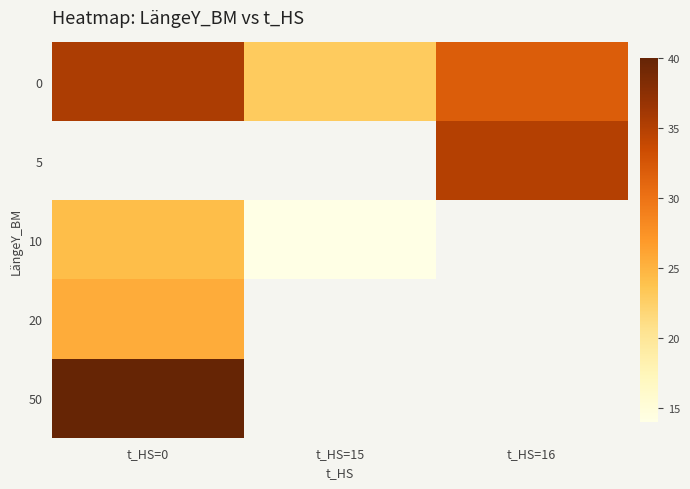

Between t_HS=0 and t_HS=16, which is larger?

t_HS=0